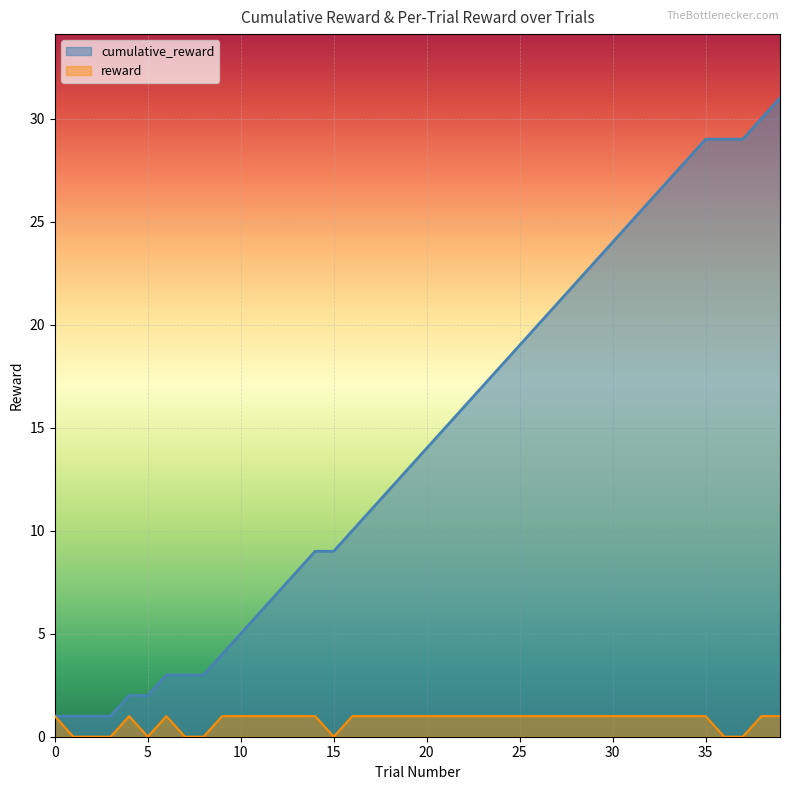

In reward, how many points are higher than both neighbors (excluding endpoints)?

2